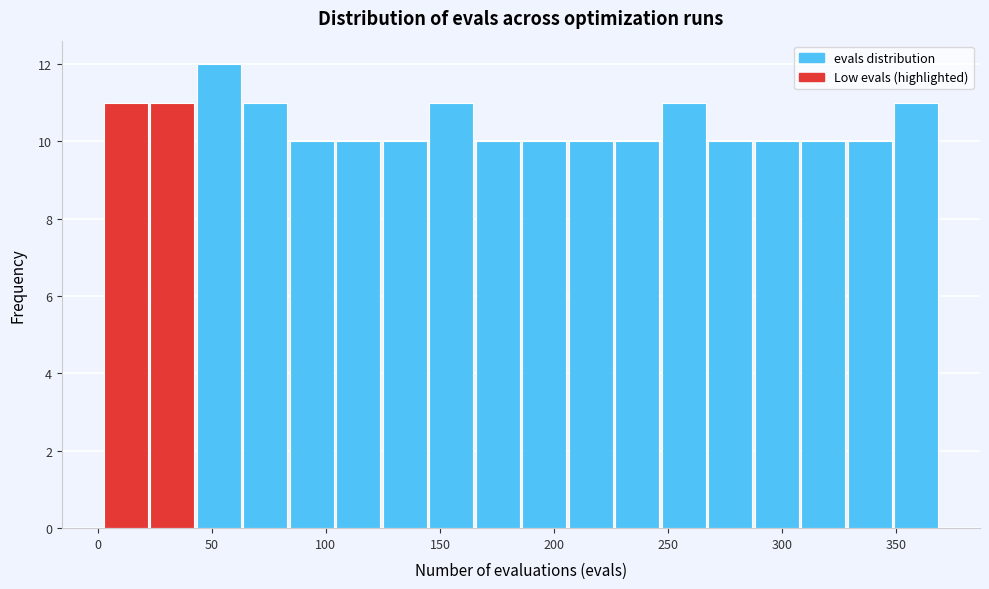

Which range on the x-axis has the tallest bar?

45 to 65